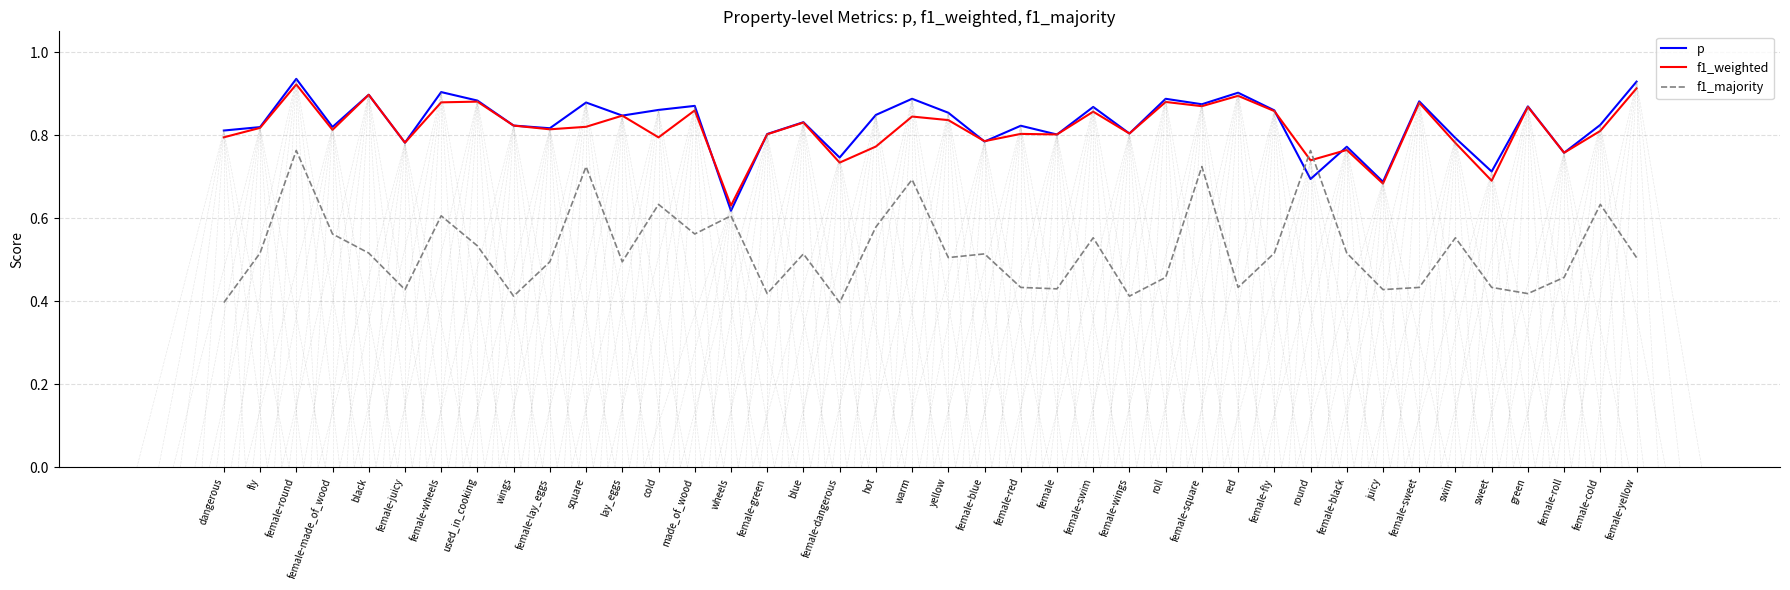

What position from the left is black?

5